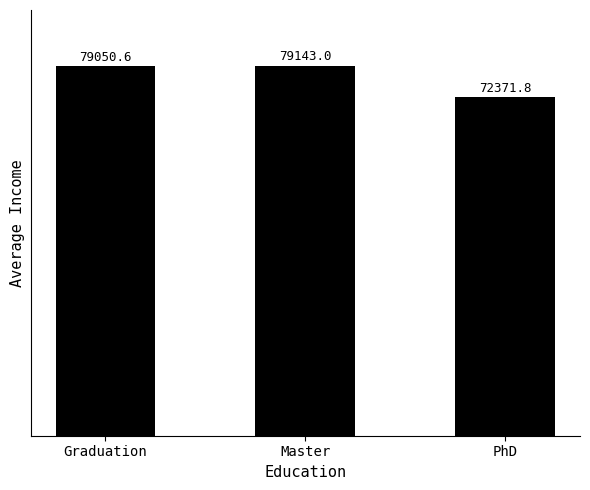

The value at Master is 79143.0. True or false?

True